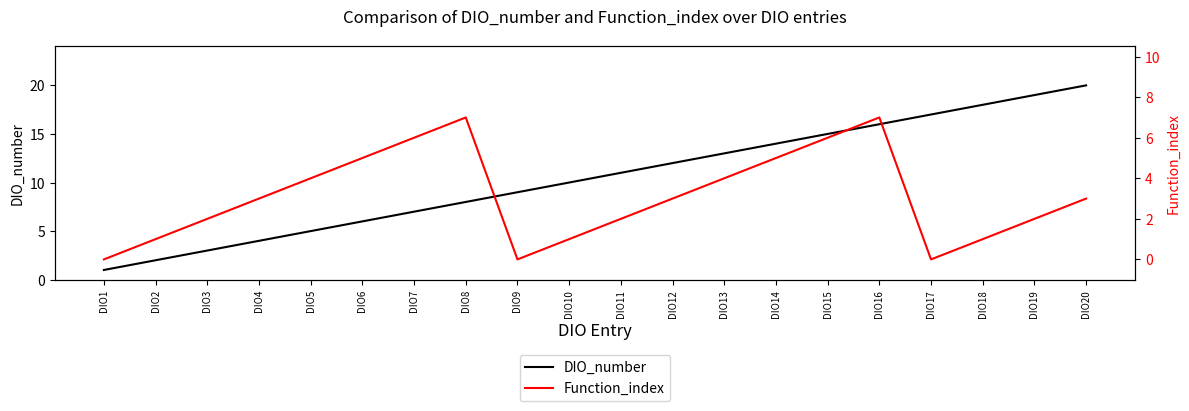

How many data points in DIO_number are above 11?

9